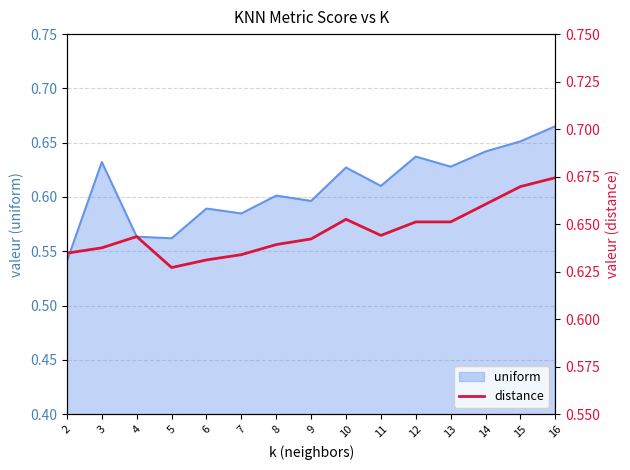

Where is the data nearest to the value 0?

5